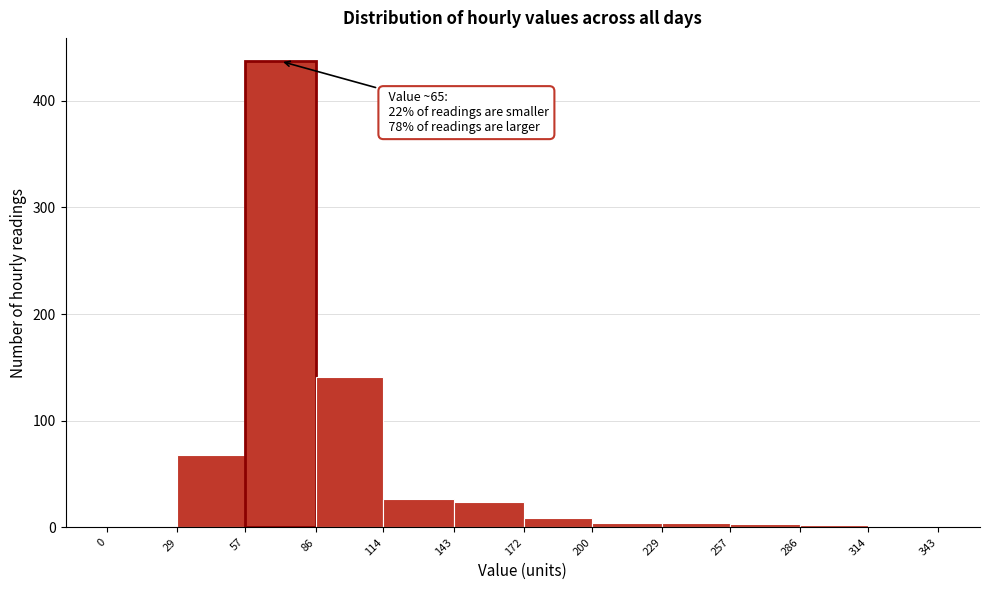

Which range on the x-axis has the tallest bar?

57 to 86